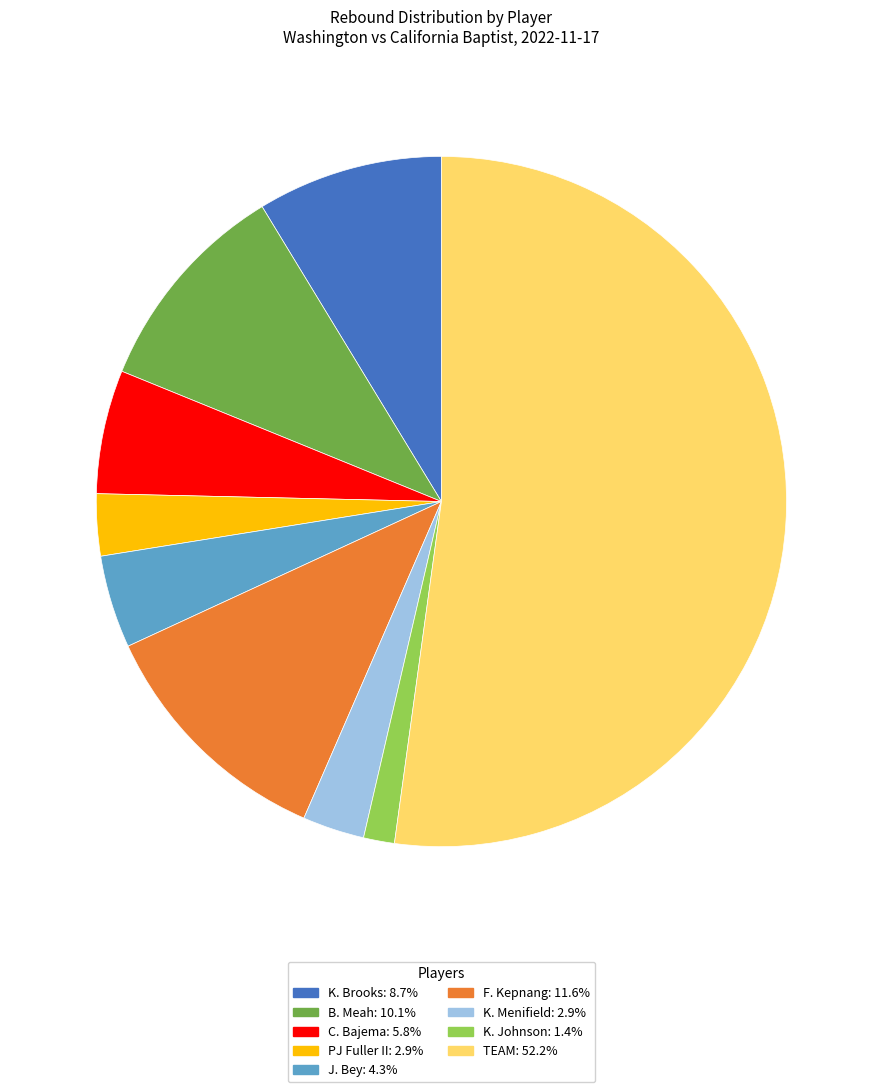

Does any single category account for the majority?

Yes